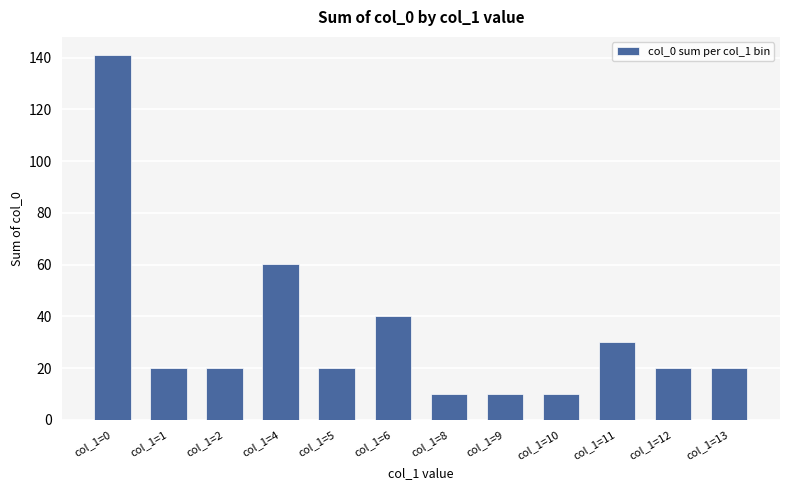

How many distinct data groups are displayed?

1